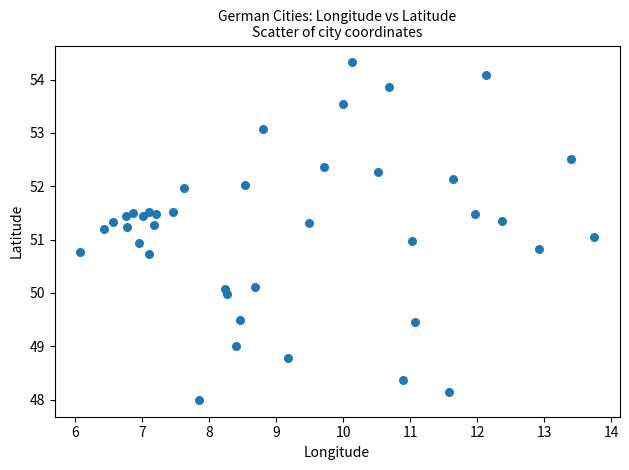

What is the range of X values (max minus min)?

7.7